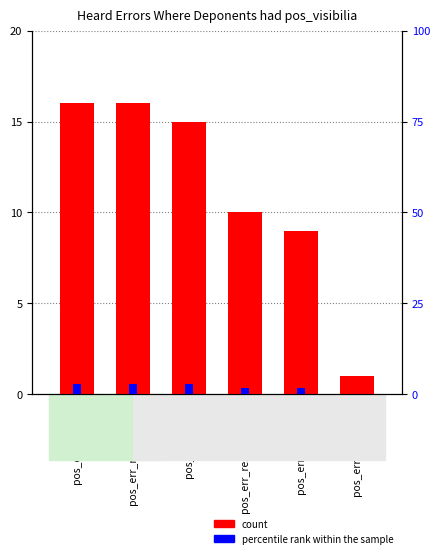

What position from the right is pos_err_baptismo?

2